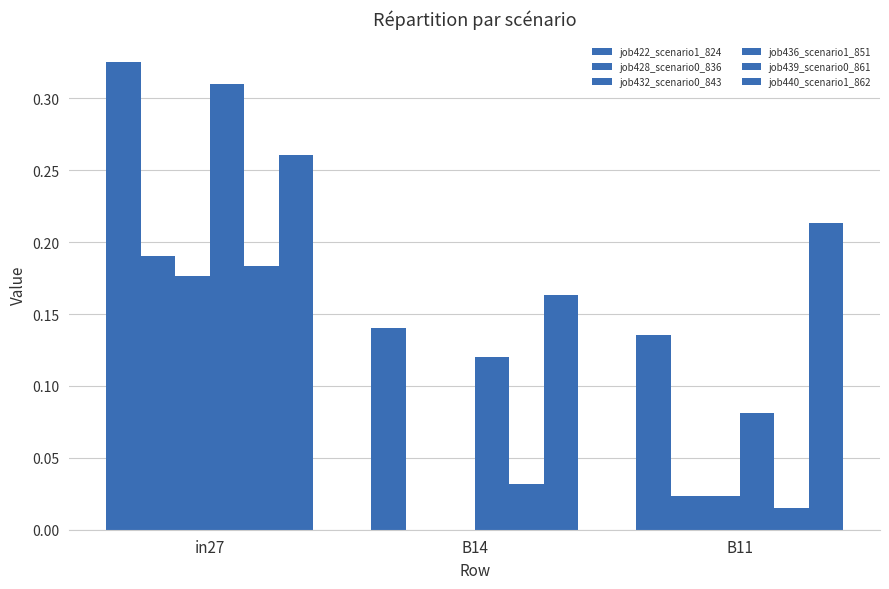

Where is job436_scenario1_851 nearest to the value 0?

B11